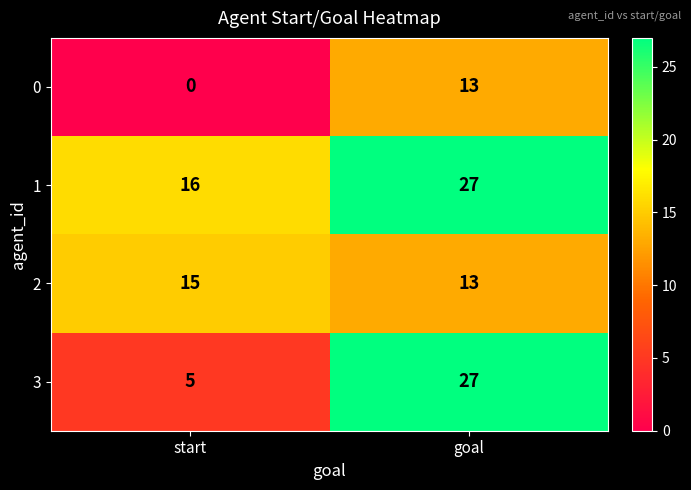

Rank the categories by 0 value from highest to lowest.

goal, start